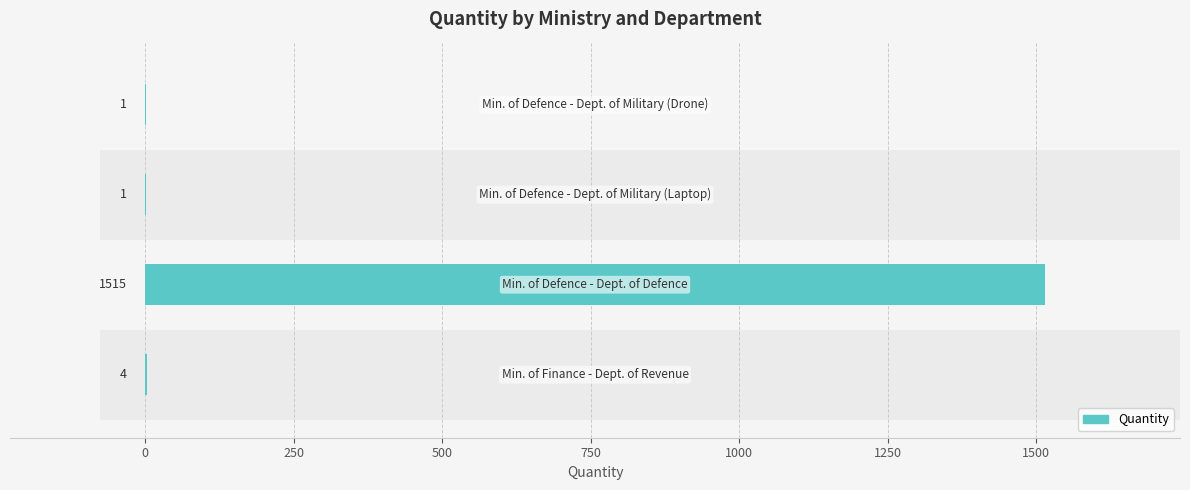

The value at 0 is 508. True or false?

False